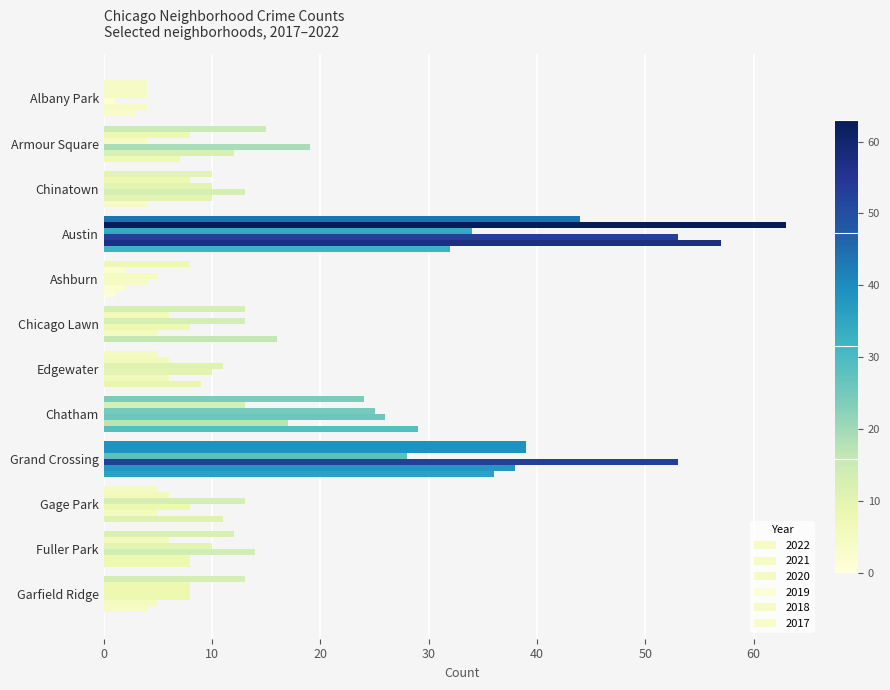

What is the value of the 2022 bar at the 7th from the left?

5